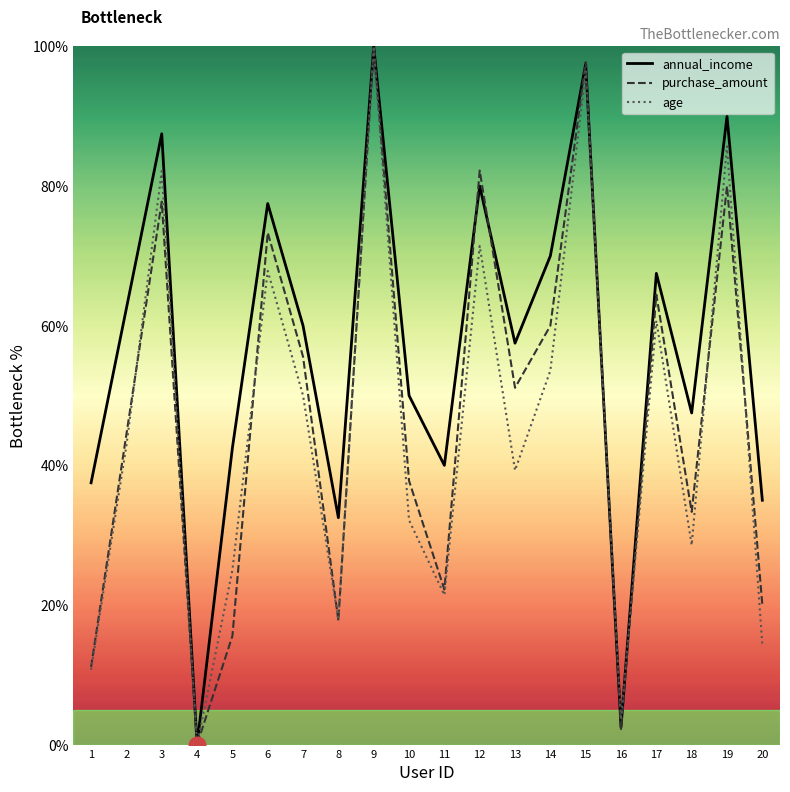

List the labels in order of age value, smallest first.

4, 16, 1, 20, 8, 11, 5, 18, 10, 13, 2, 7, 14, 17, 6, 12, 3, 19, 15, 9